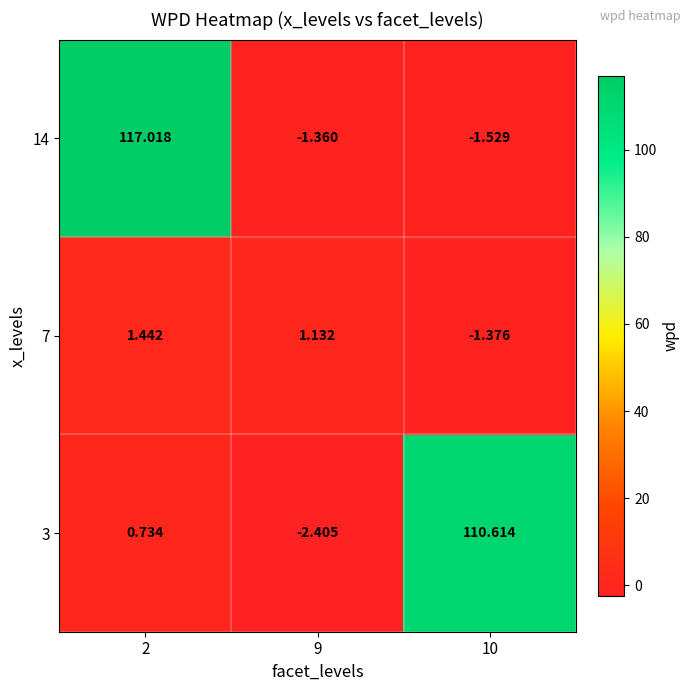

Which label corresponds to the smallest value in the chart?

9